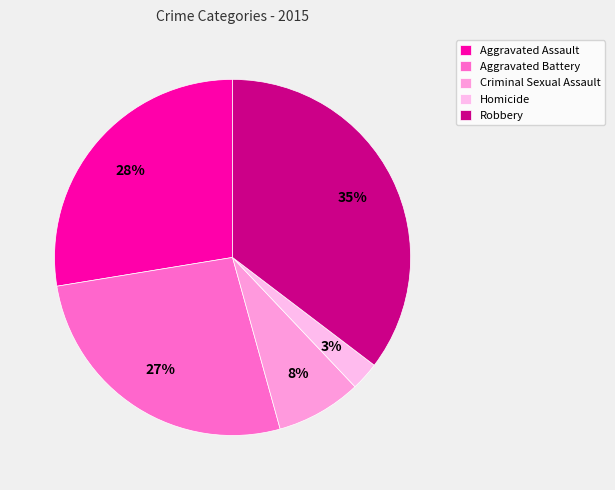

Does Homicide represent more than half of the total?

No